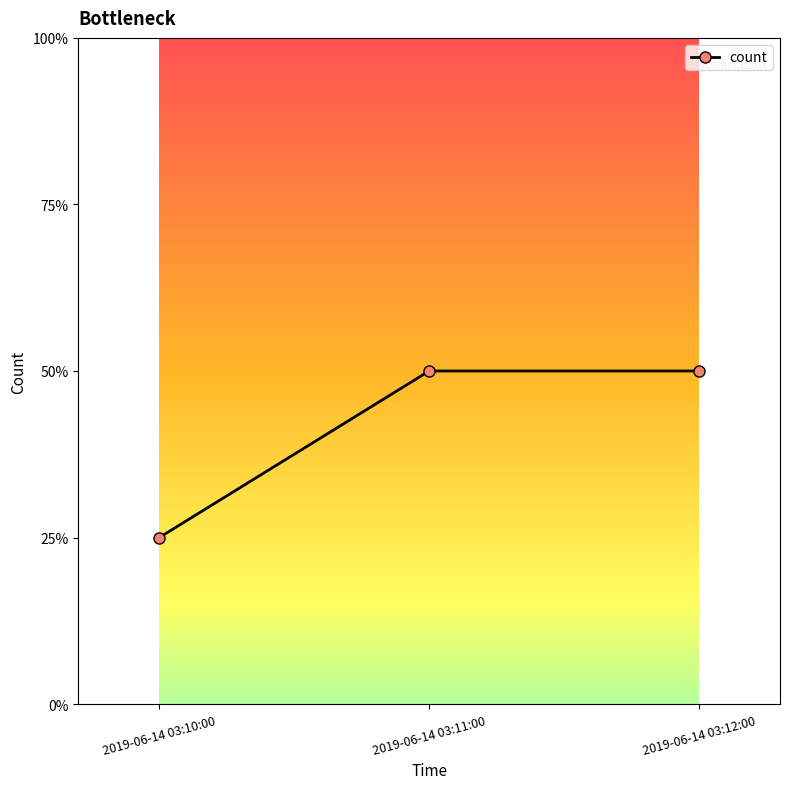

Is this an area chart (filled region under the line)?

No